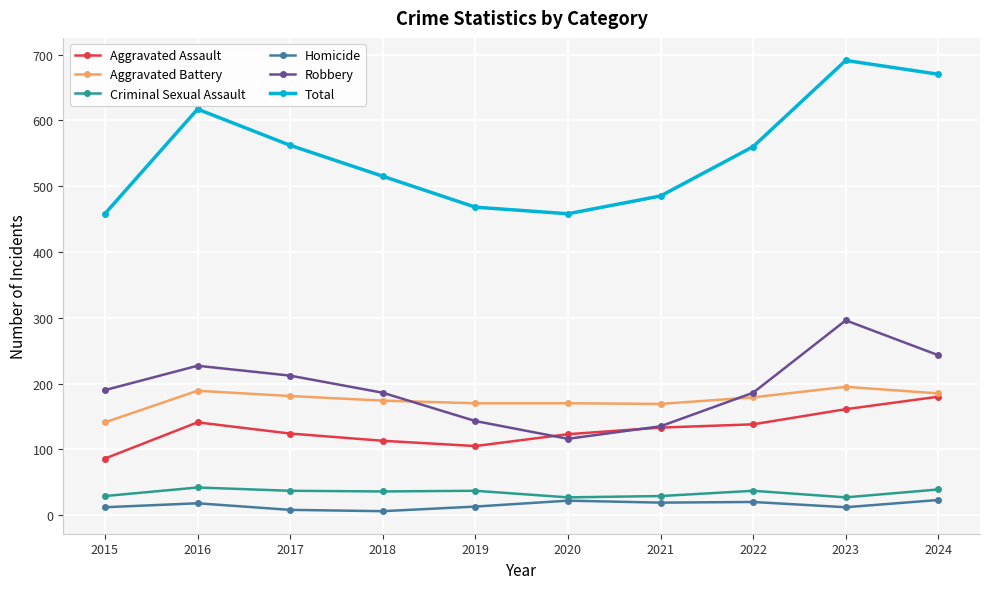

Is it true that Robbery equals 55 at 2019?

False